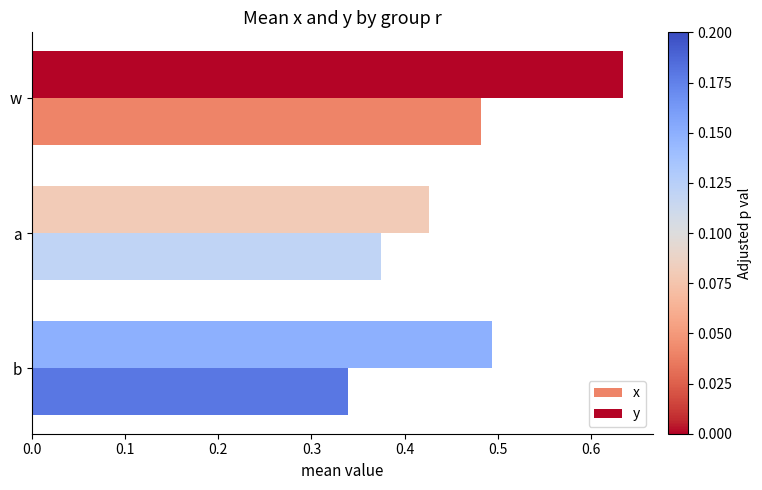

Which series has the widest spread of values?

y